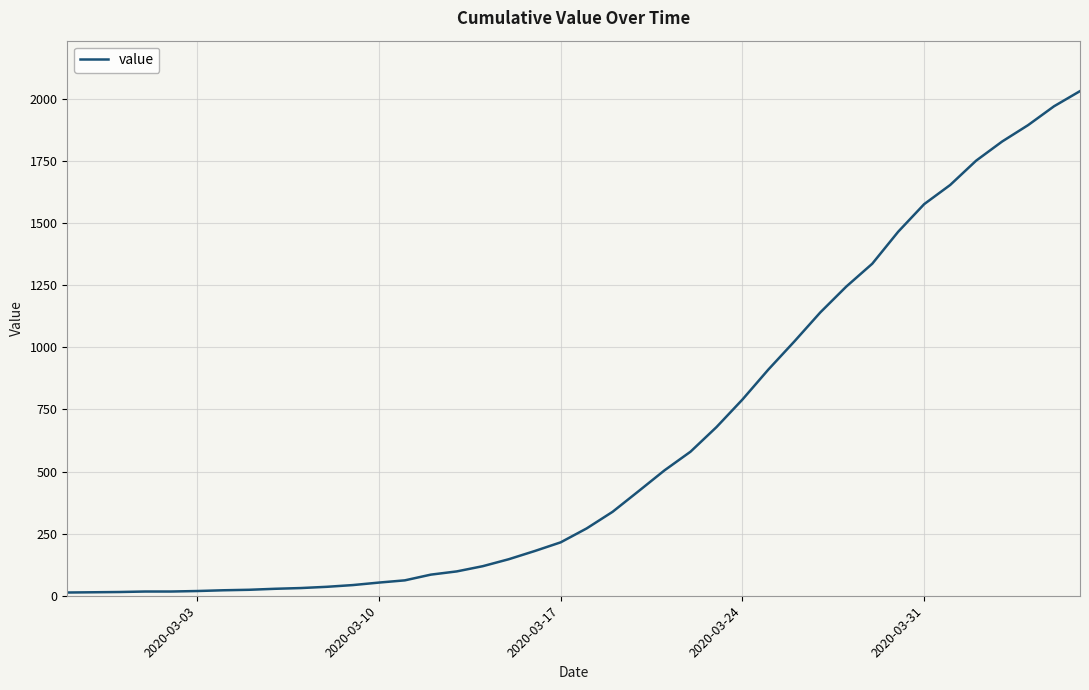

What is the maximum value shown in the chart?

2032